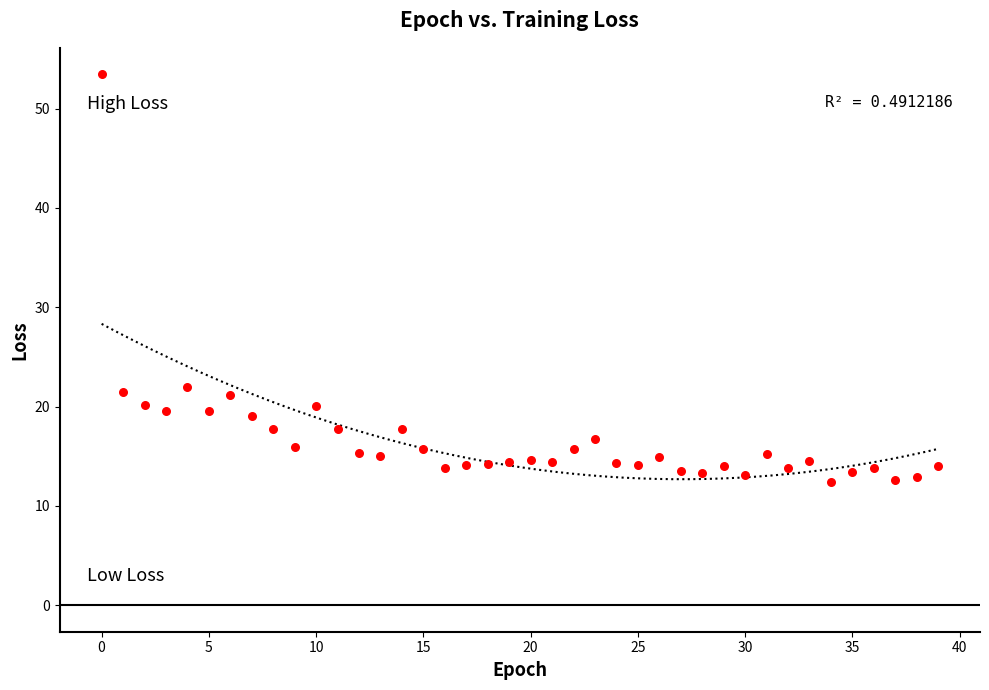

What is the range of Y values (max minus min)?

41.0